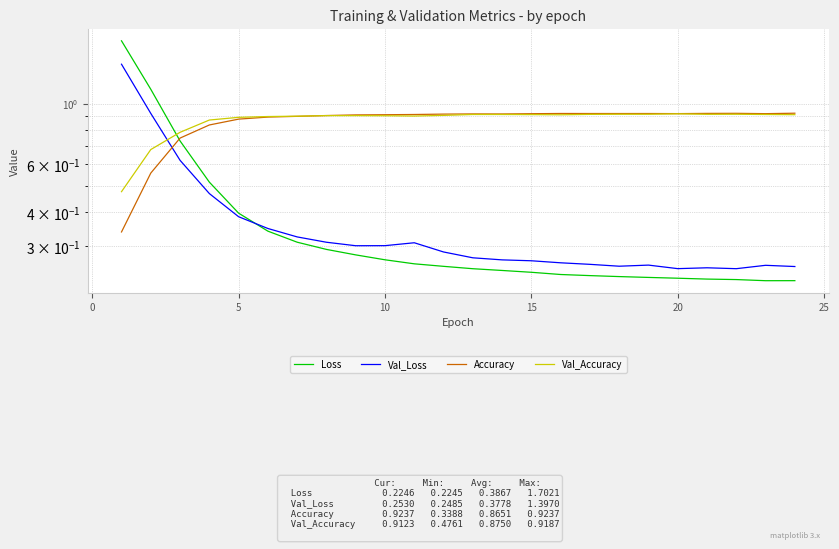

Is this an area chart (filled region under the line)?

No